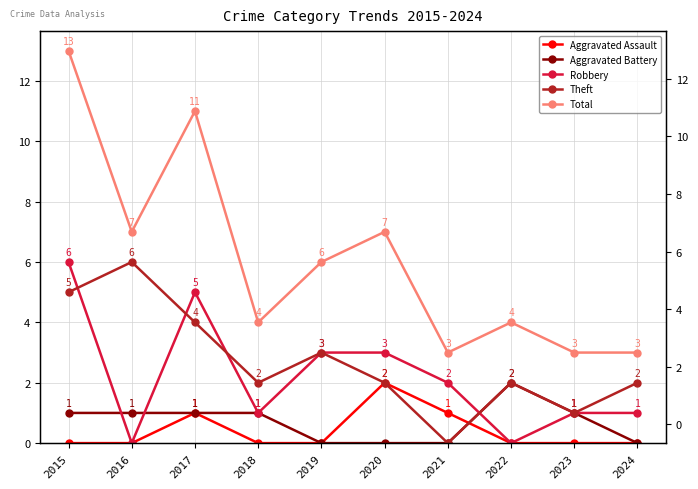

Which series has the widest spread of values?

Total